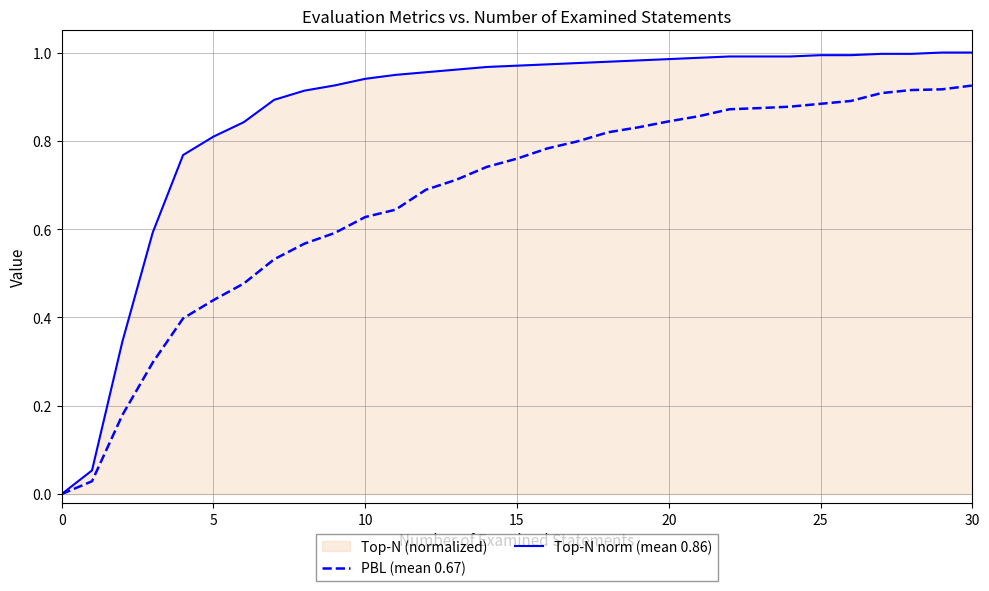

List the series in order of their peak value, lowest first.

PBL (mean 0.67), Top-N norm (mean 0.86)